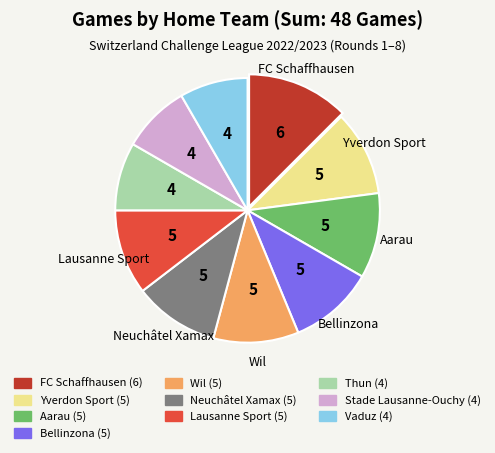

Is the sum of Bellinzona (5) and Wil (5) greater than half?

No